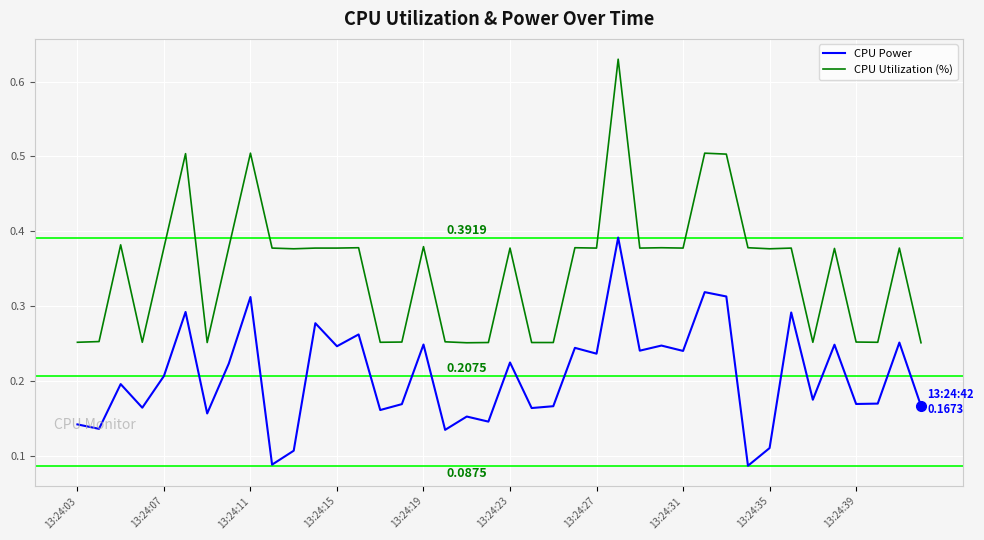

List the series in order of their peak value, lowest first.

CPU Power, CPU Utilization (%)